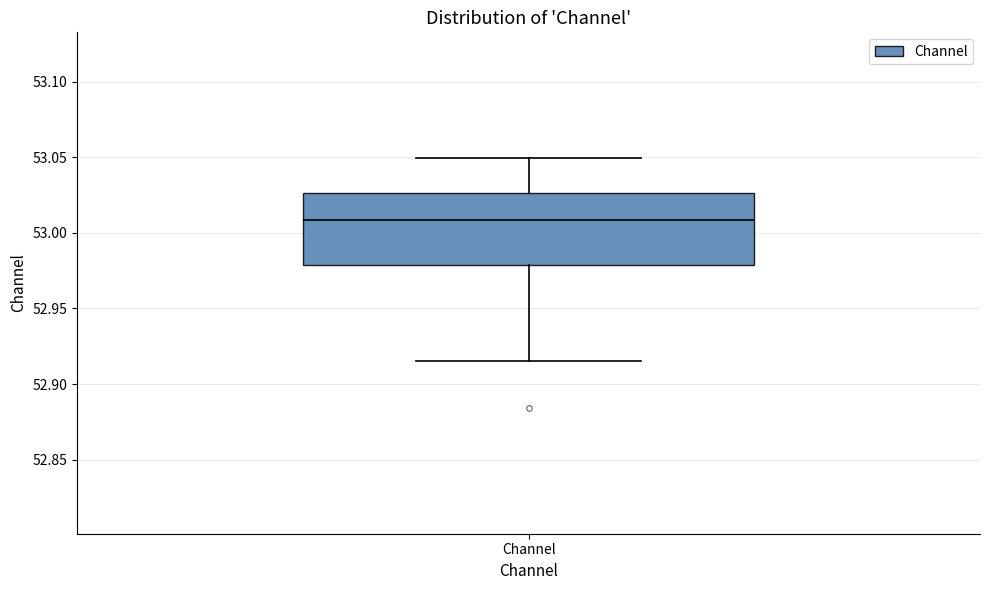

Where does the upper whisker of the box for Channel end on the y-axis? The values are not printed on the chart, so give them approximately, as read against the axis.

53.050